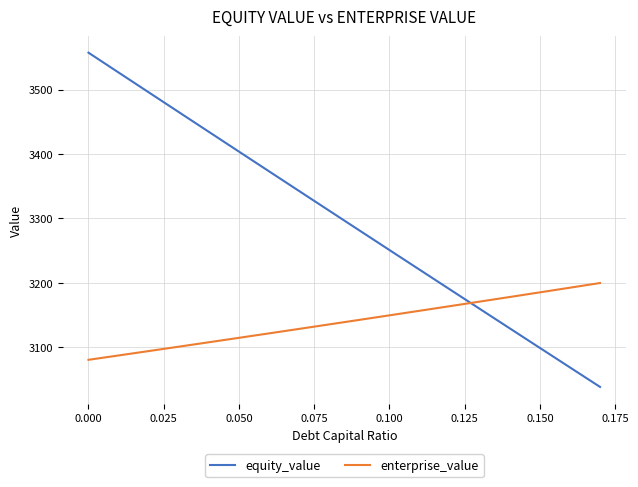

Rank the series by their average value, from highest to lowest.

equity_value, enterprise_value